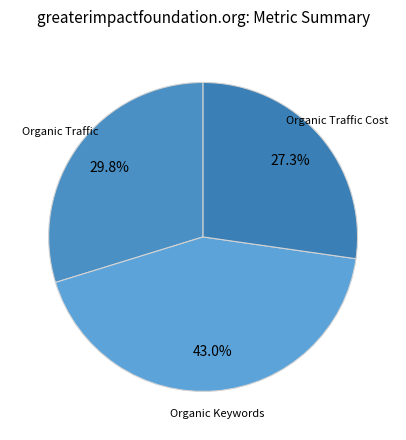

How many slices are in this pie chart?

3